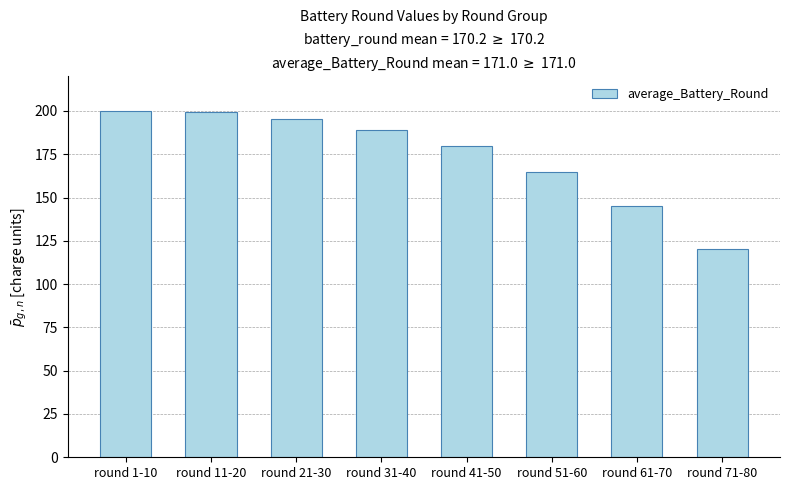

What is the value of the 1st bar from the left?

200.0